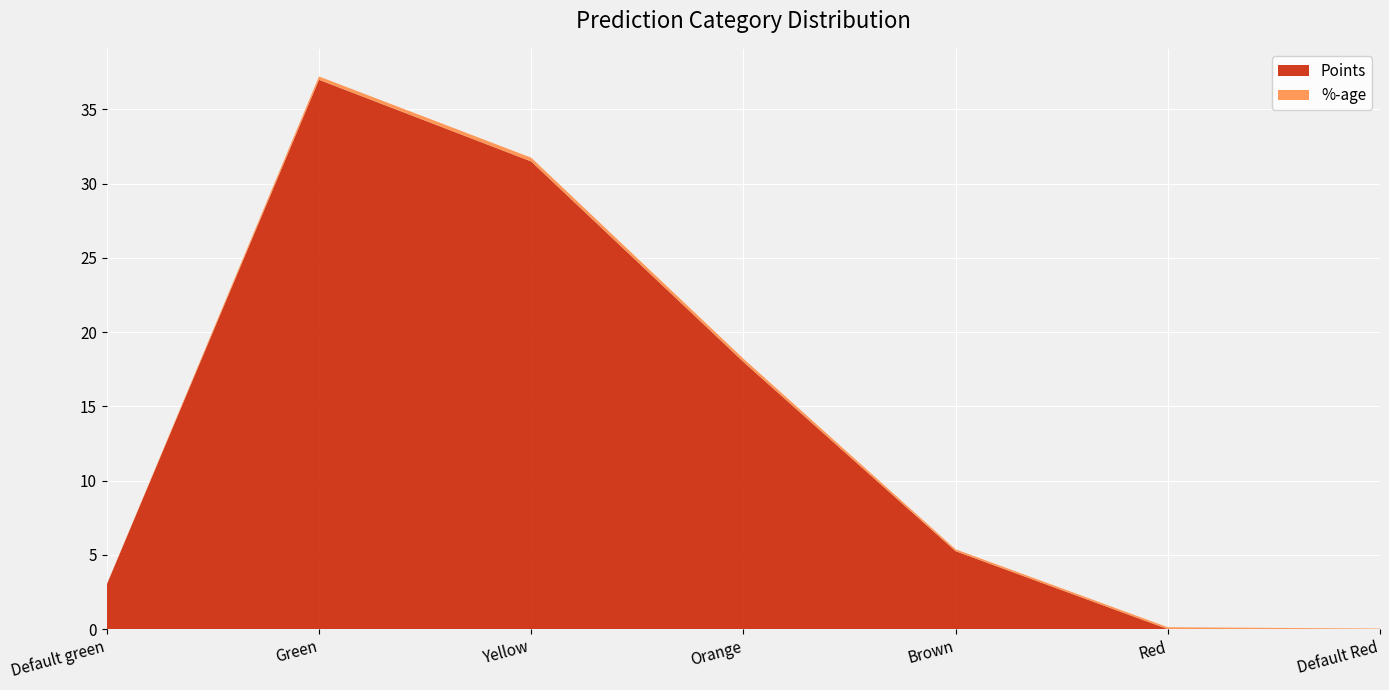

Reading right to left, what are all the values shown in this chart?

%-age: 0.0	0.1	0.1	0.2	0.3	0.2	0.0
Points: 0.0	0.0	5.2	18.0	31.5	37.0	3.0